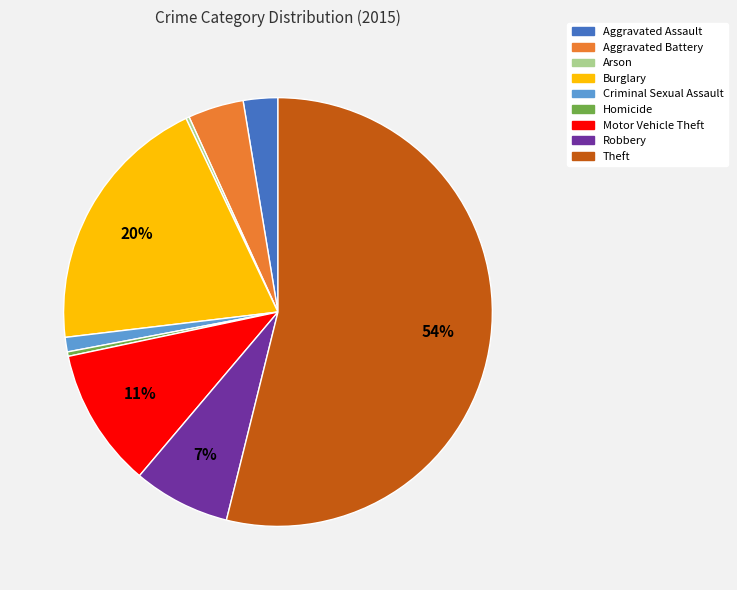

To the nearest percent, what portion does Burglary represent?

20%